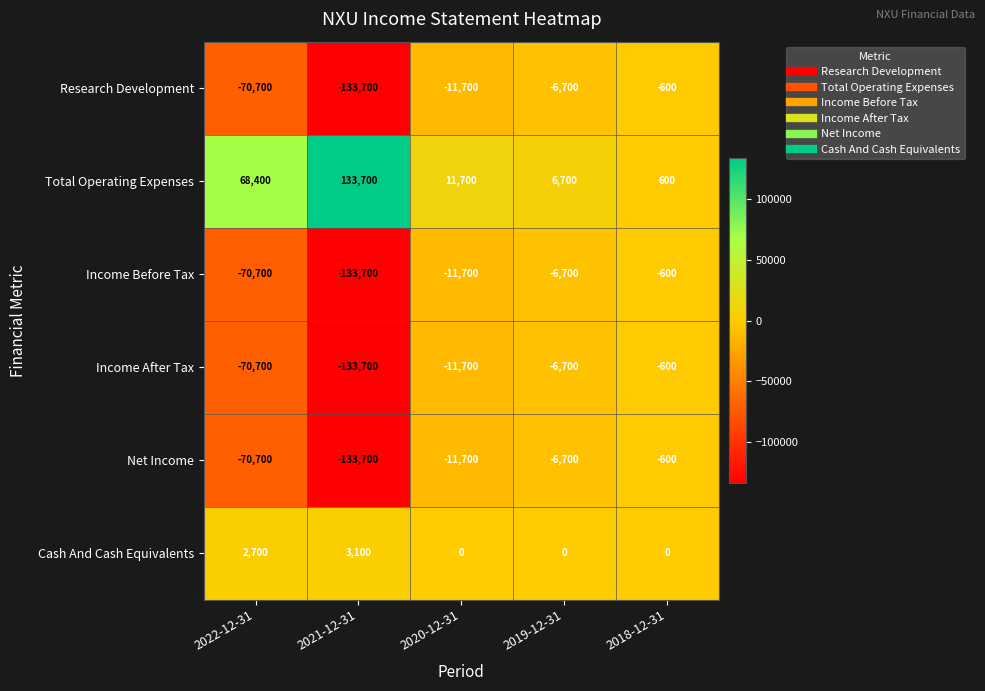

Which series has the largest total across all categories?

Total Operating Expenses